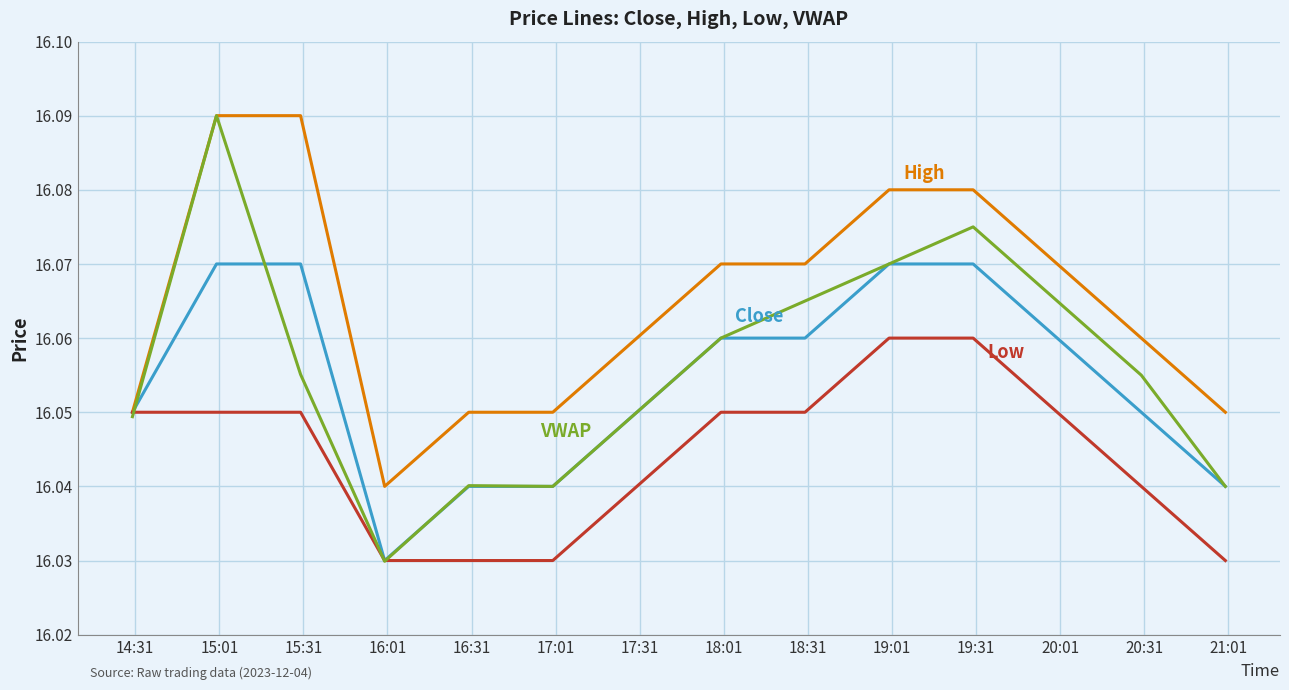

Is this an area chart (filled region under the line)?

No